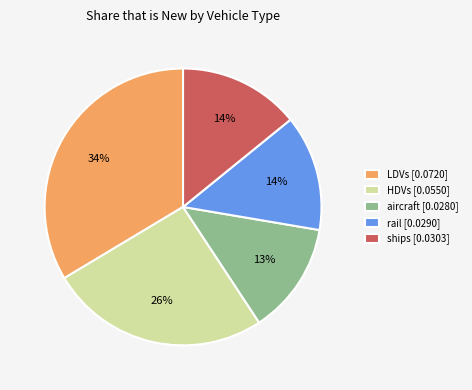

Which slice is the largest?

LDVs